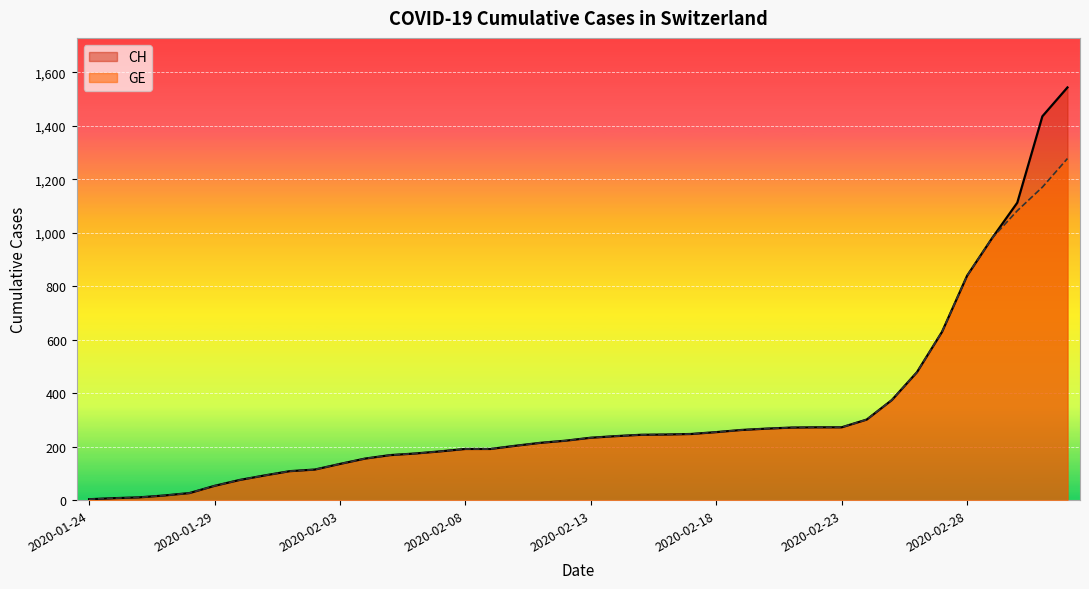

True or false: GE and CH intersect in this chart.

False